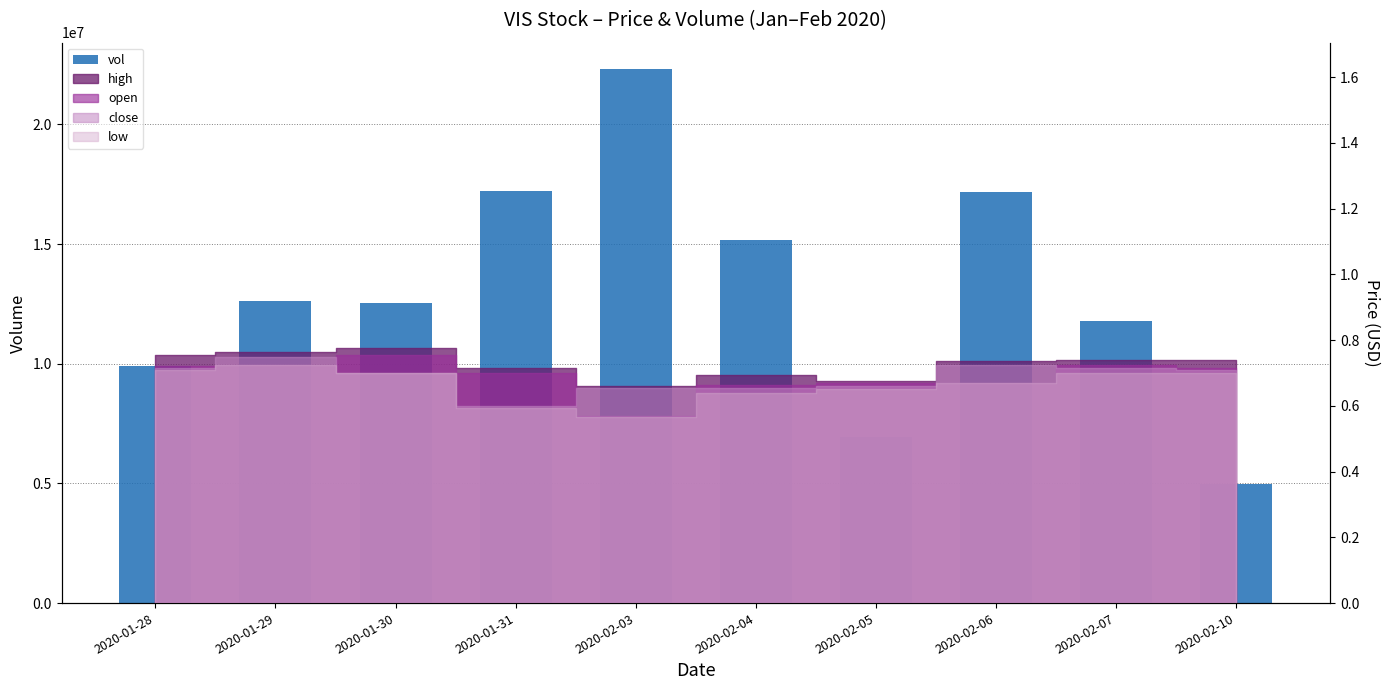

Count the number of values greater than 12636100.

4